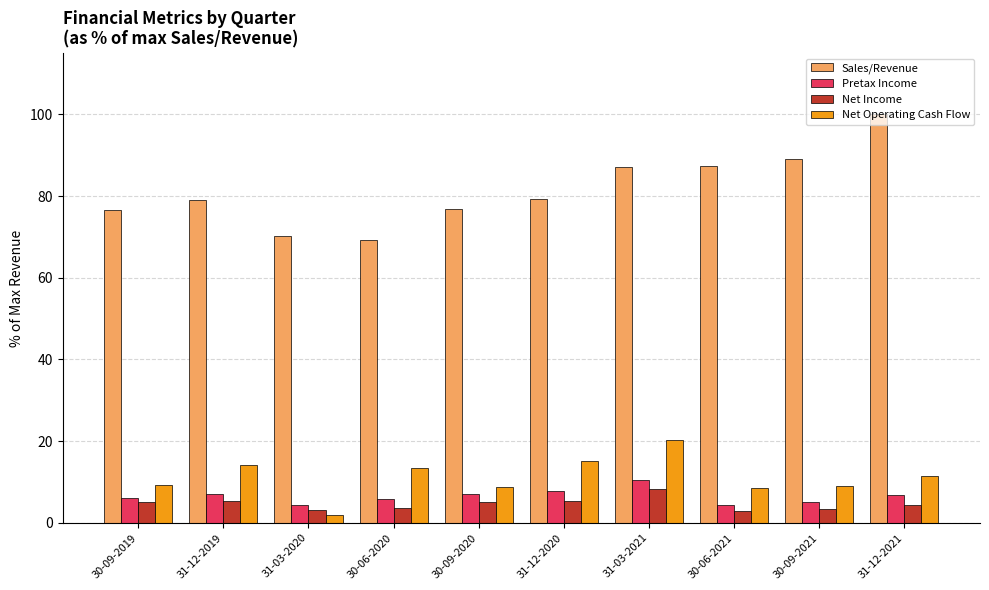

What is the spread (max minus min) of values at 30-06-2021?

84.5